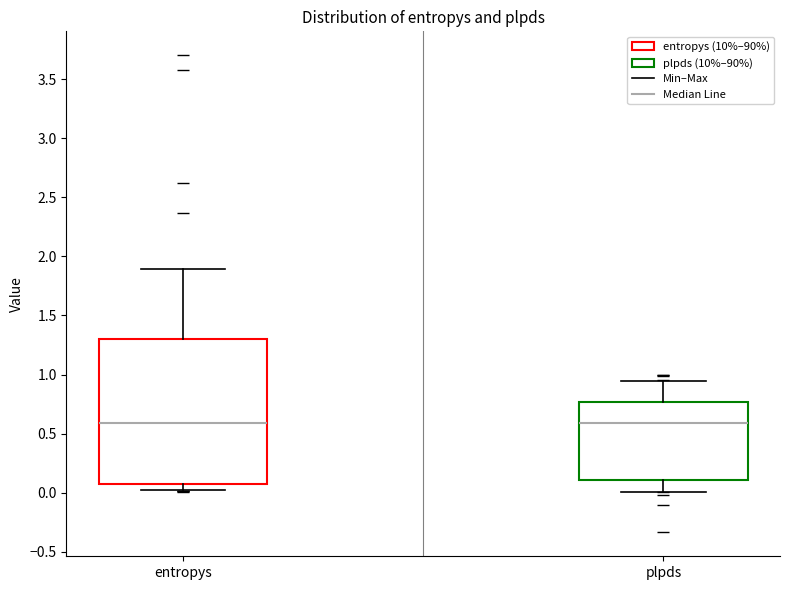

Which box is the tallest, from its lower edge to its upper edge?

entropys